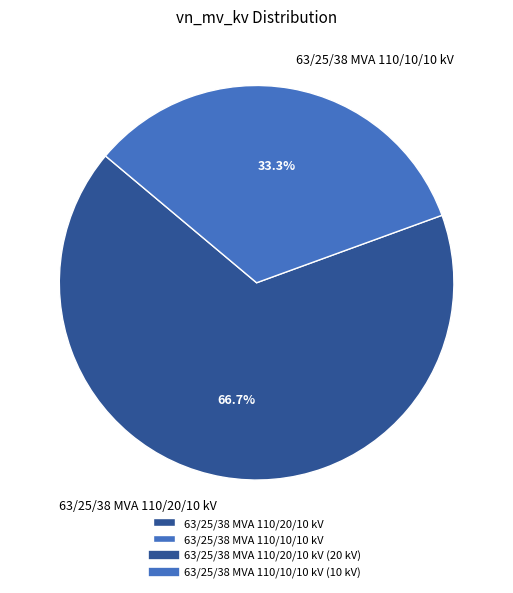

What is the ratio of the value at 63/25/38 MVA 110/10/10 kV to the value at 63/25/38 MVA 110/20/10 kV?

0.5